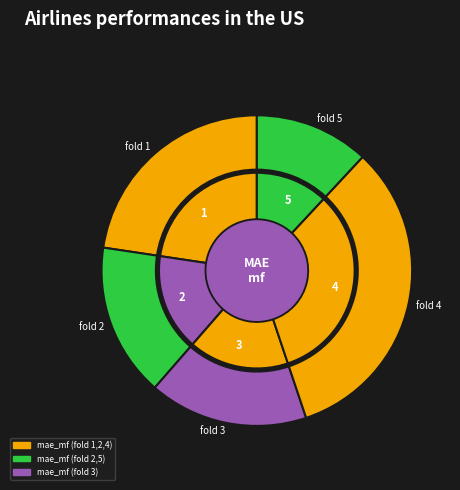

Which has a higher value, 2 or 5?

2